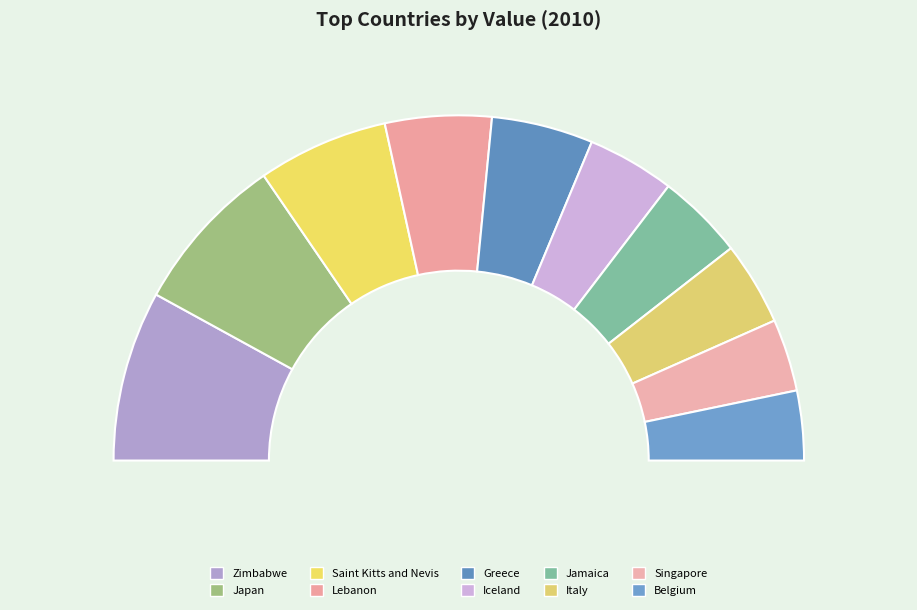

To the nearest percent, what is the difference between the largest and smallest slice percentages?

9%